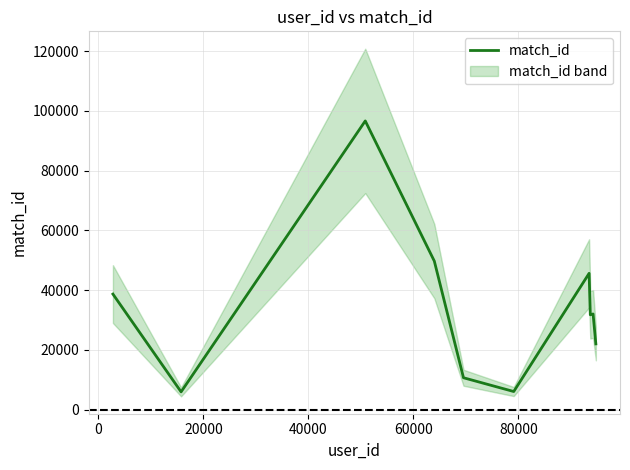

Approximately how many times larger is the value at 8 compared to 80000?

5.3